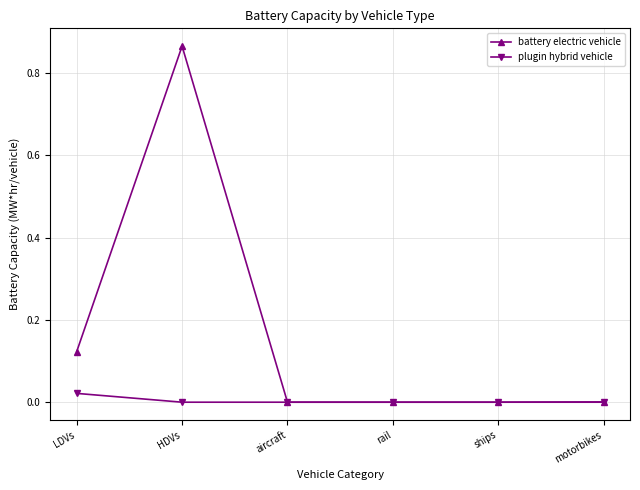

What position from the left is HDVs?

2